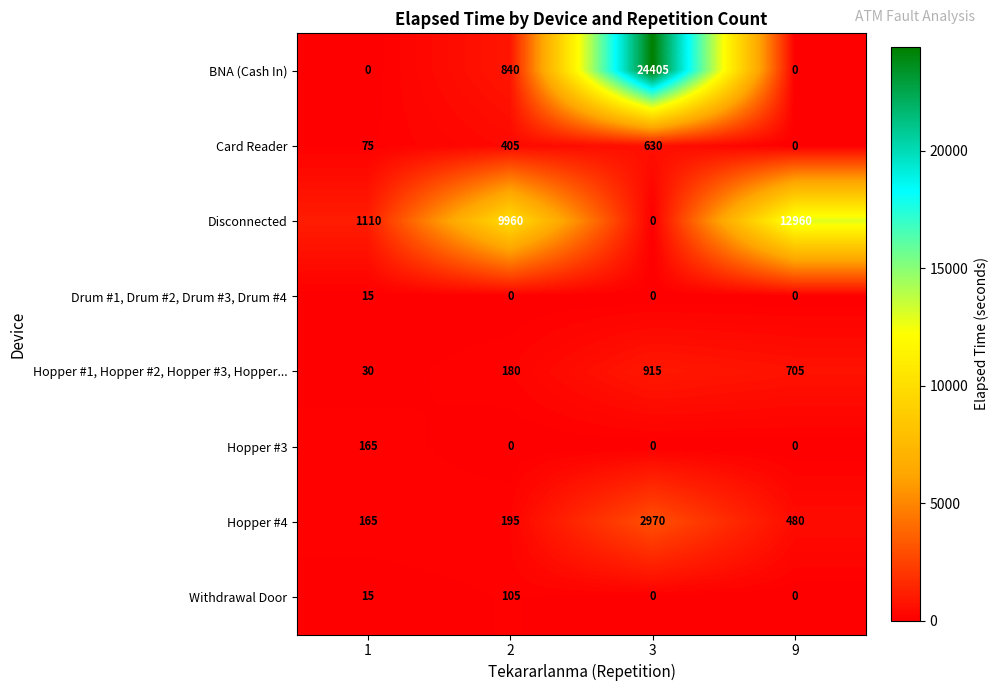

What is the average value of the Hopper #3 series?

41